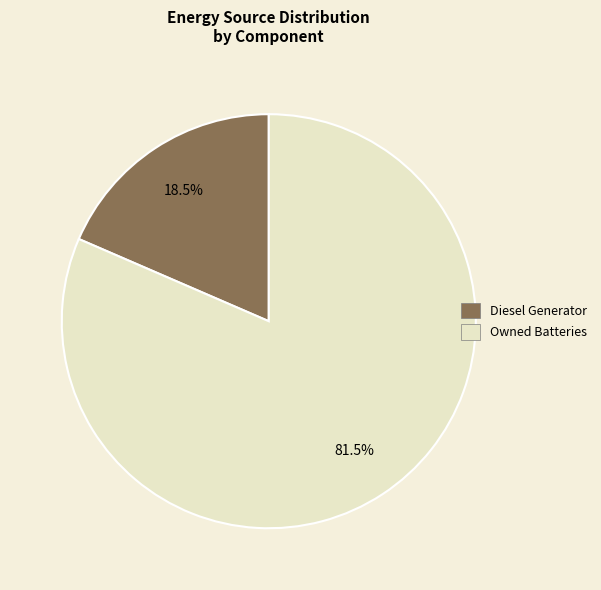

What is the smallest slice in the pie chart?

Diesel Generator